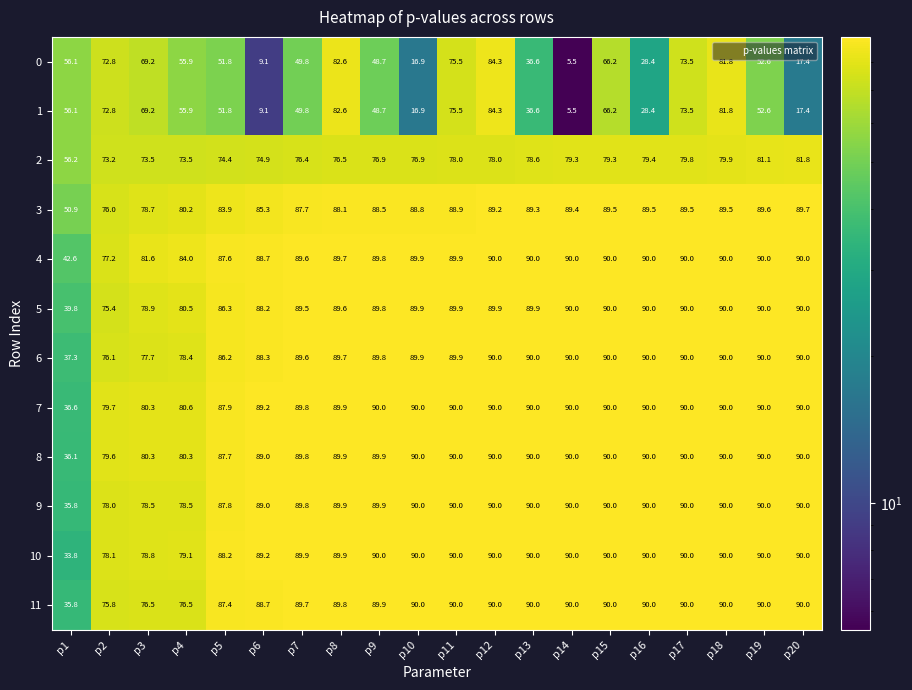

What is the difference between the highest and lowest values at p2?

6.9